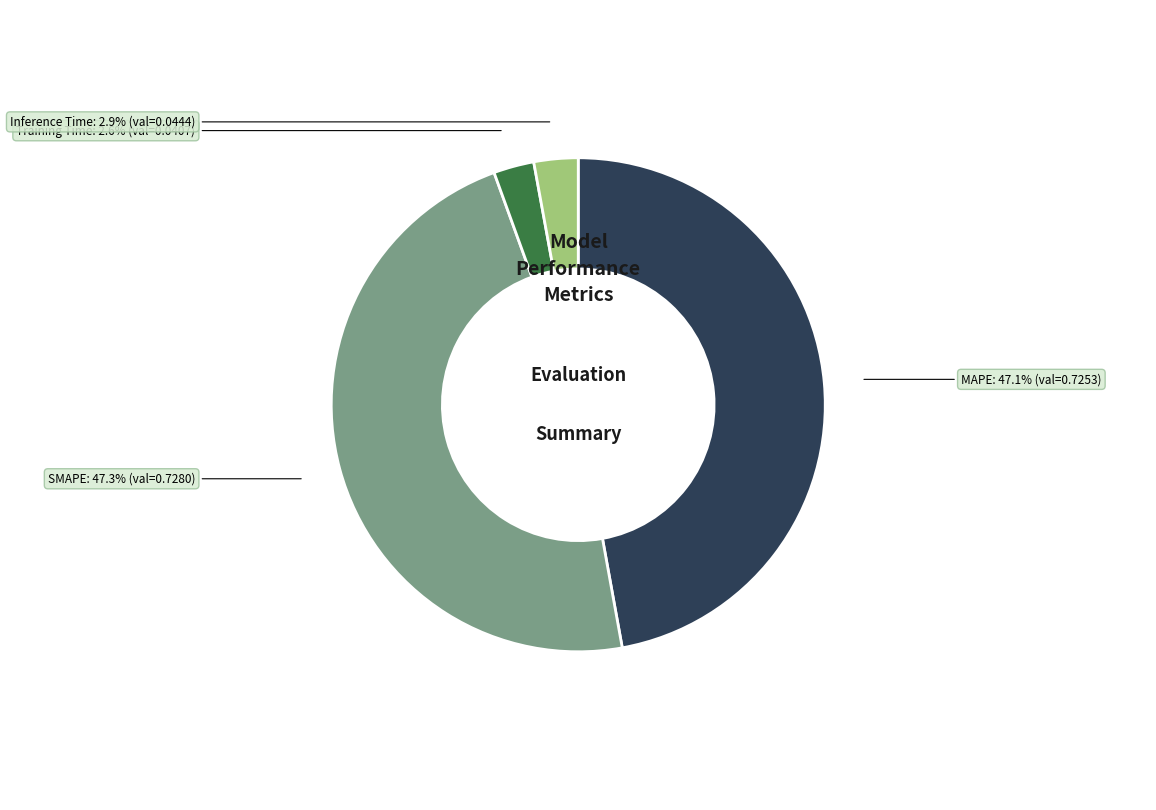

How many slices are in this pie chart?

4